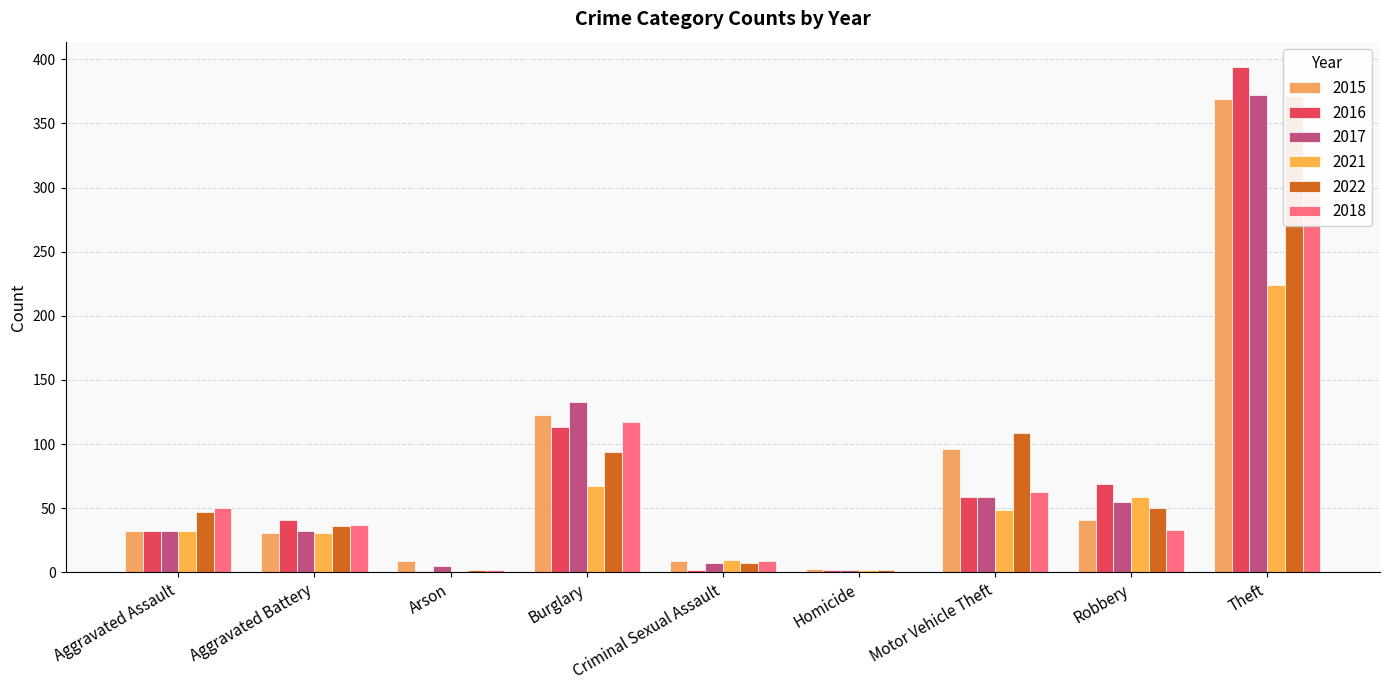

What is the difference between the maximum and minimum values in the 2017 series?

370